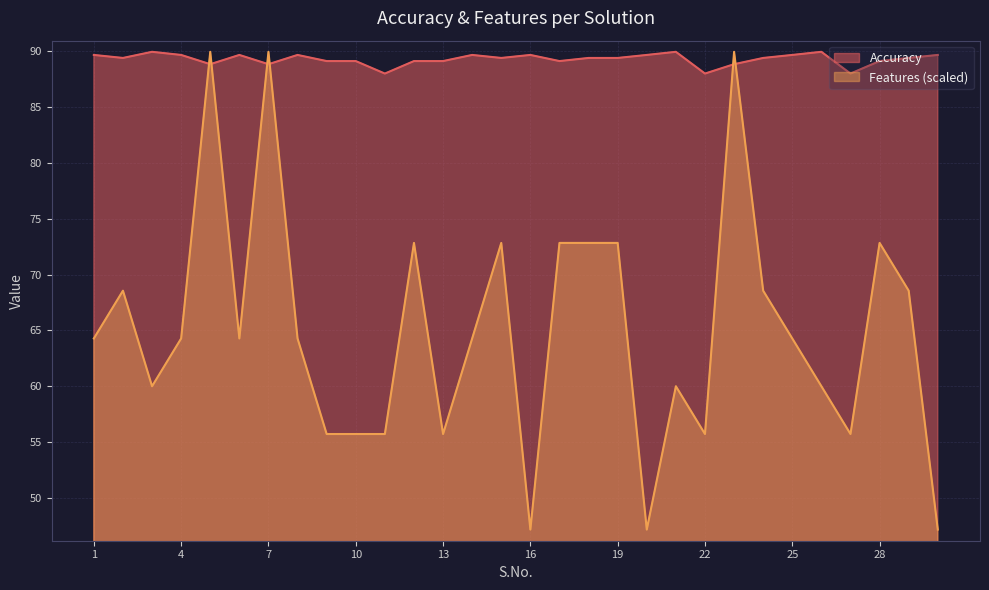

Rank the categories by Accuracy value from lowest to highest.

11, 22, 27, 5, 7, 23, 9, 10, 12, 13, 17, 28, 2, 15, 18, 19, 24, 29, 1, 4, 6, 8, 14, 16, 20, 25, 30, 3, 21, 26